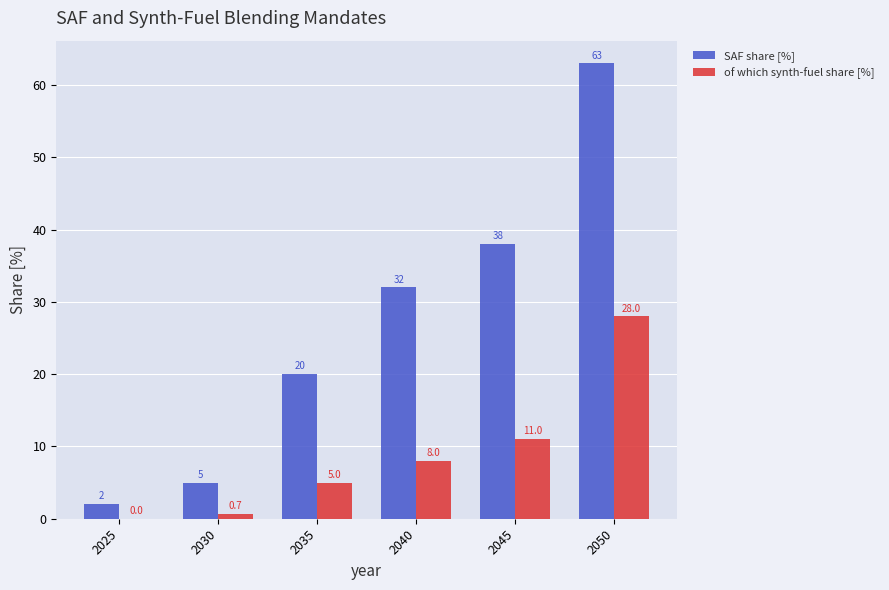

At which label does SAF share [%] reach its peak?

2050